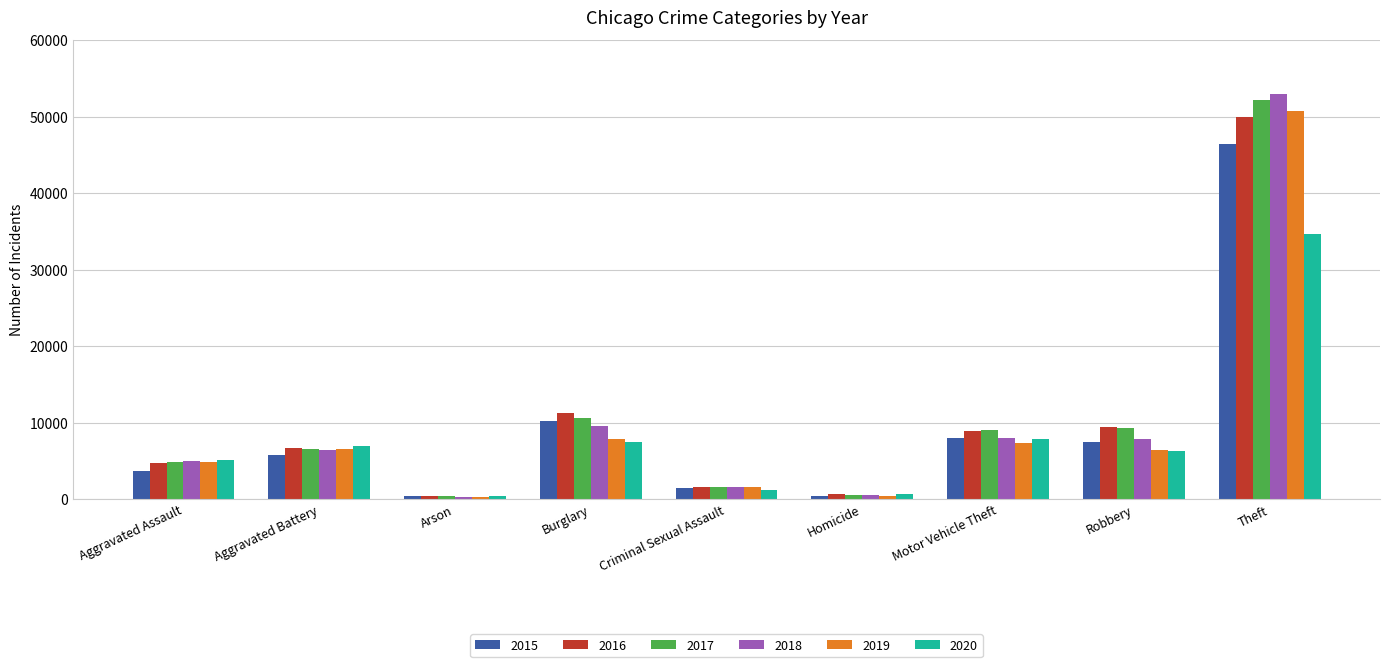

Which series has the largest range (max minus min)?

2018